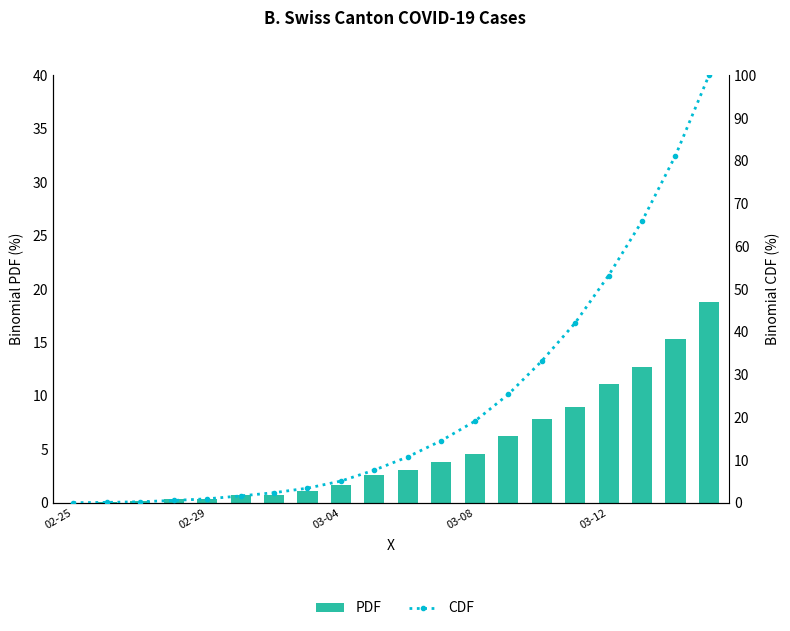

Count the number of data series in this chart.

2